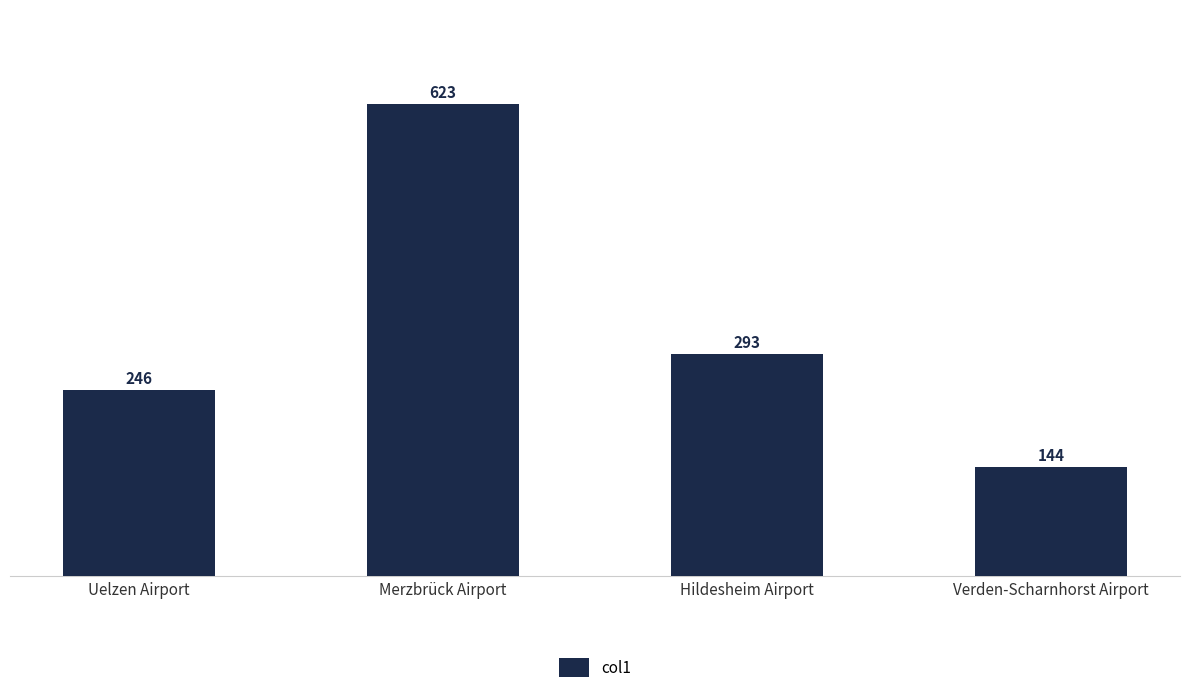

Which label corresponds to the largest value in the chart?

Merzbrück Airport